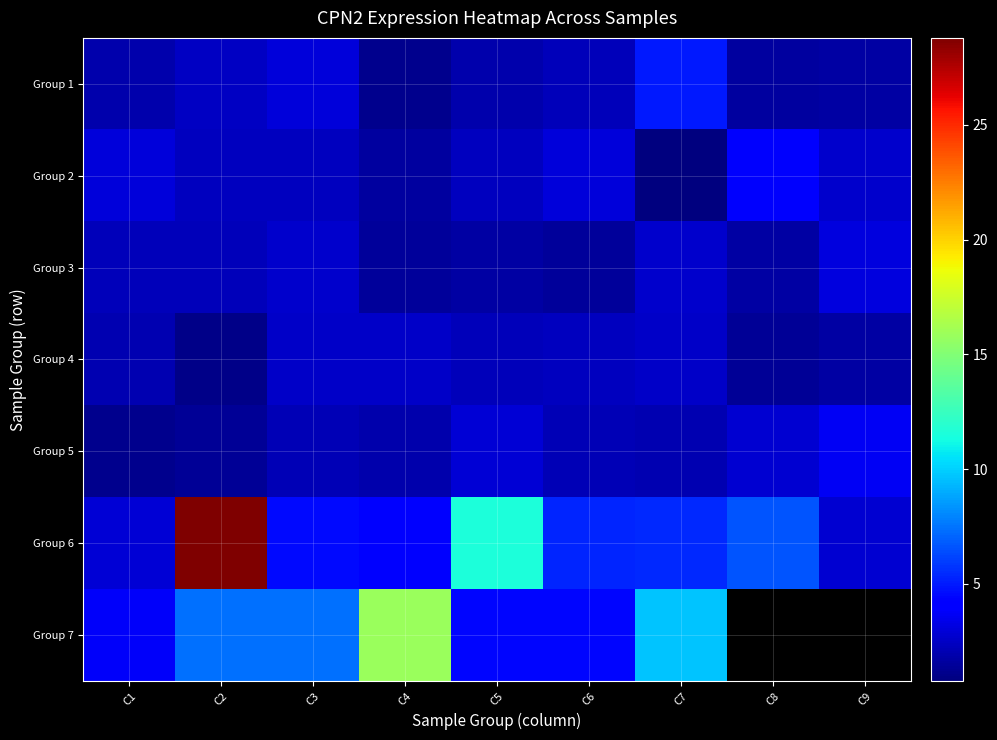

The Group 4 series shows 3.1 at C5. True or false?

False